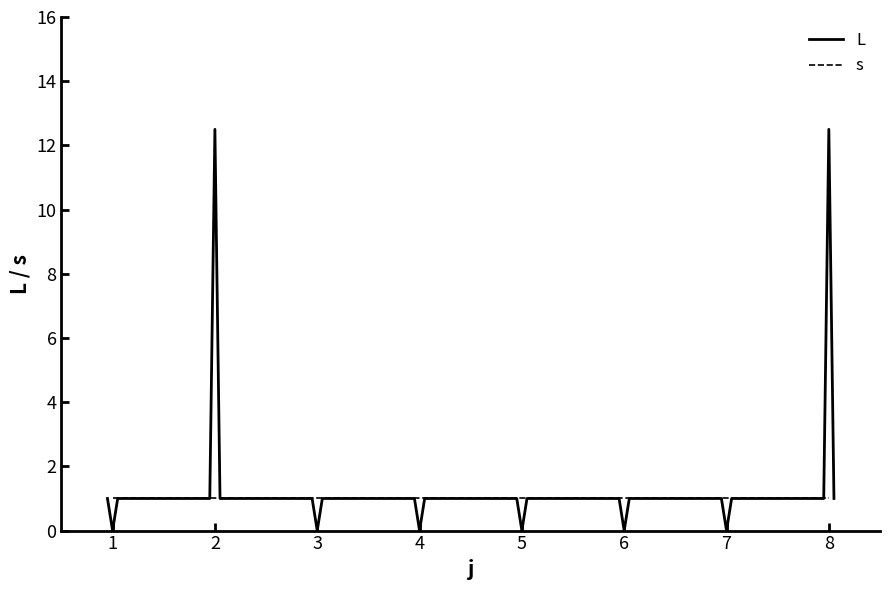

What are all the series names shown in the legend?

L, s